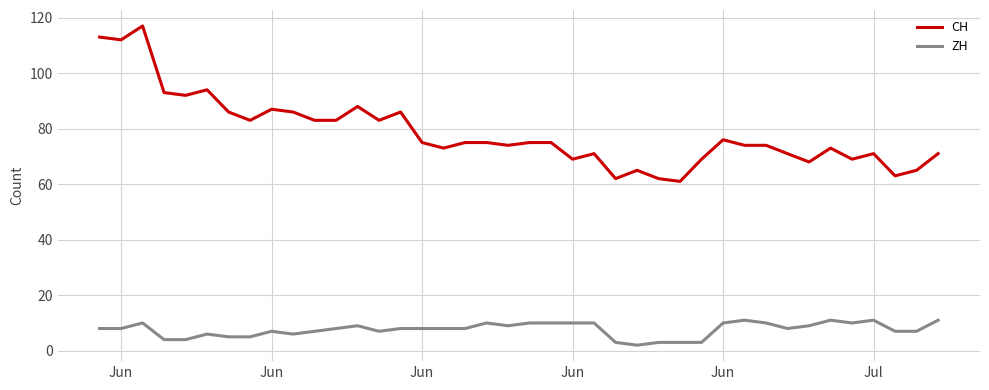

What are all the series names shown in the legend?

CH, ZH